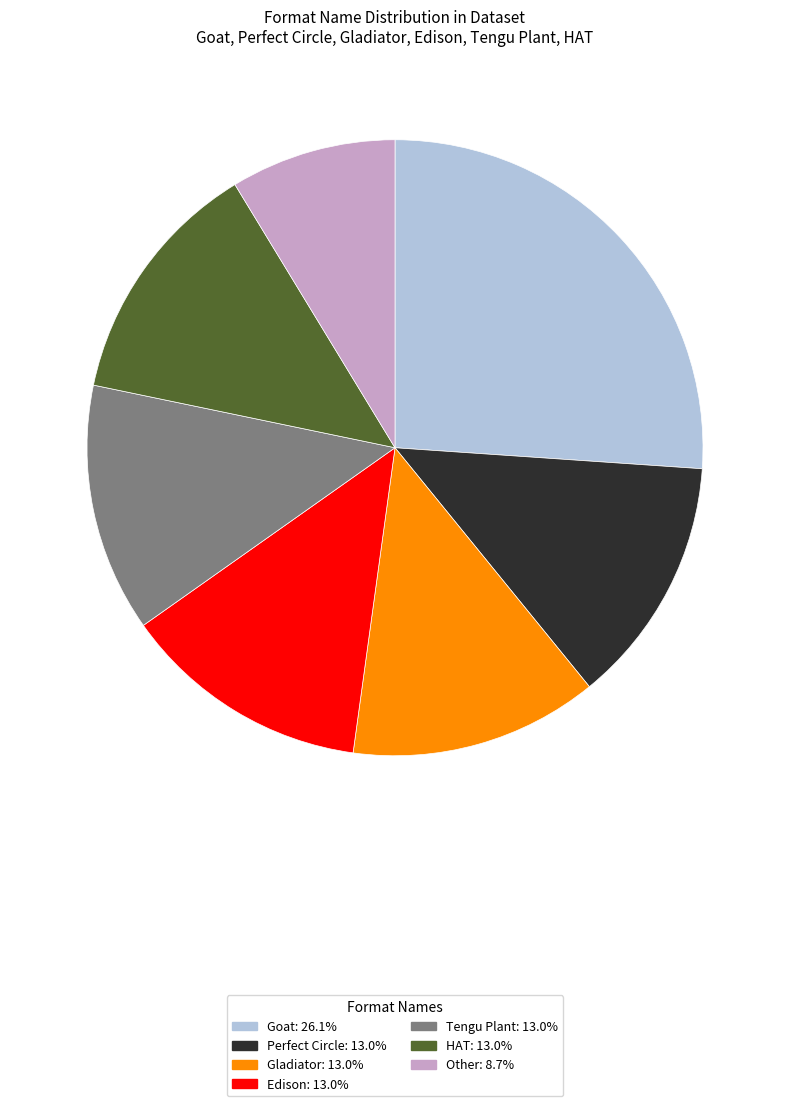

How many segments does this pie chart have?

7